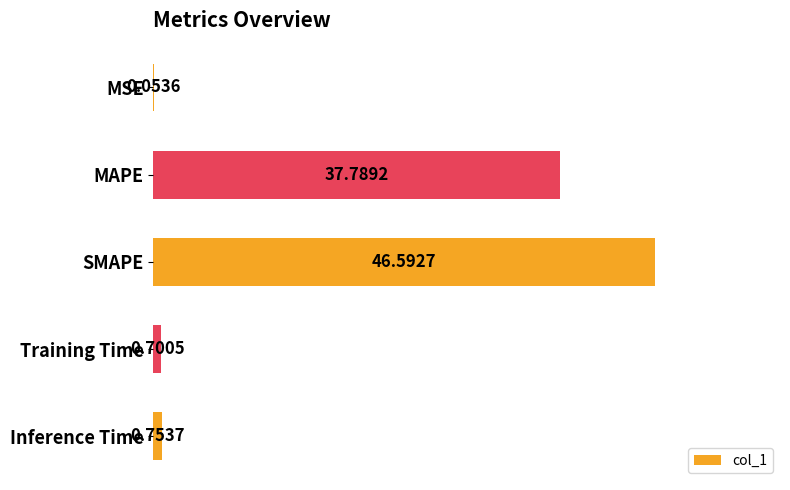

What is the sum of the values at SMAPE and Inference Time?

47.3